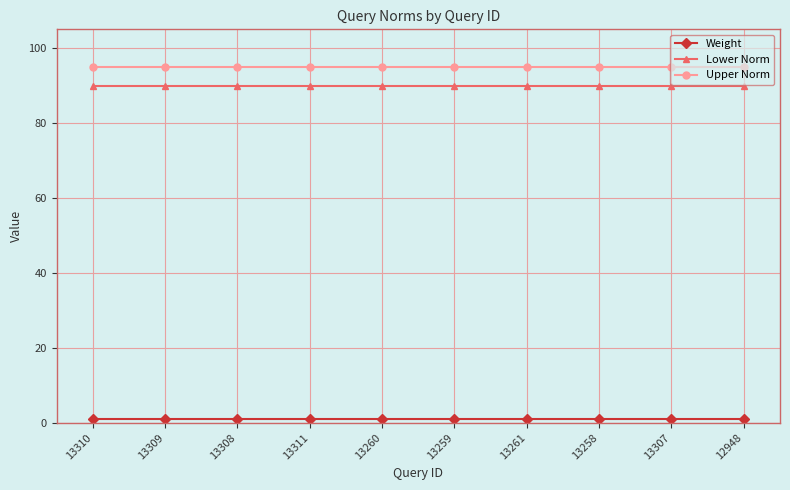

What position from the right is 13259?

5